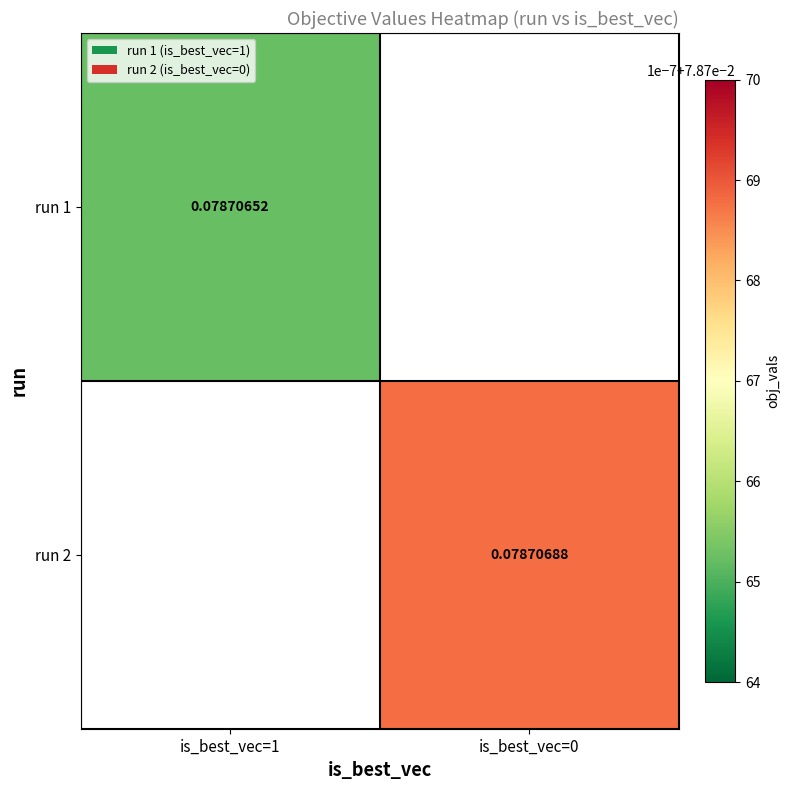

Between is_best_vec=1 and is_best_vec=0, which is larger?

is_best_vec=0